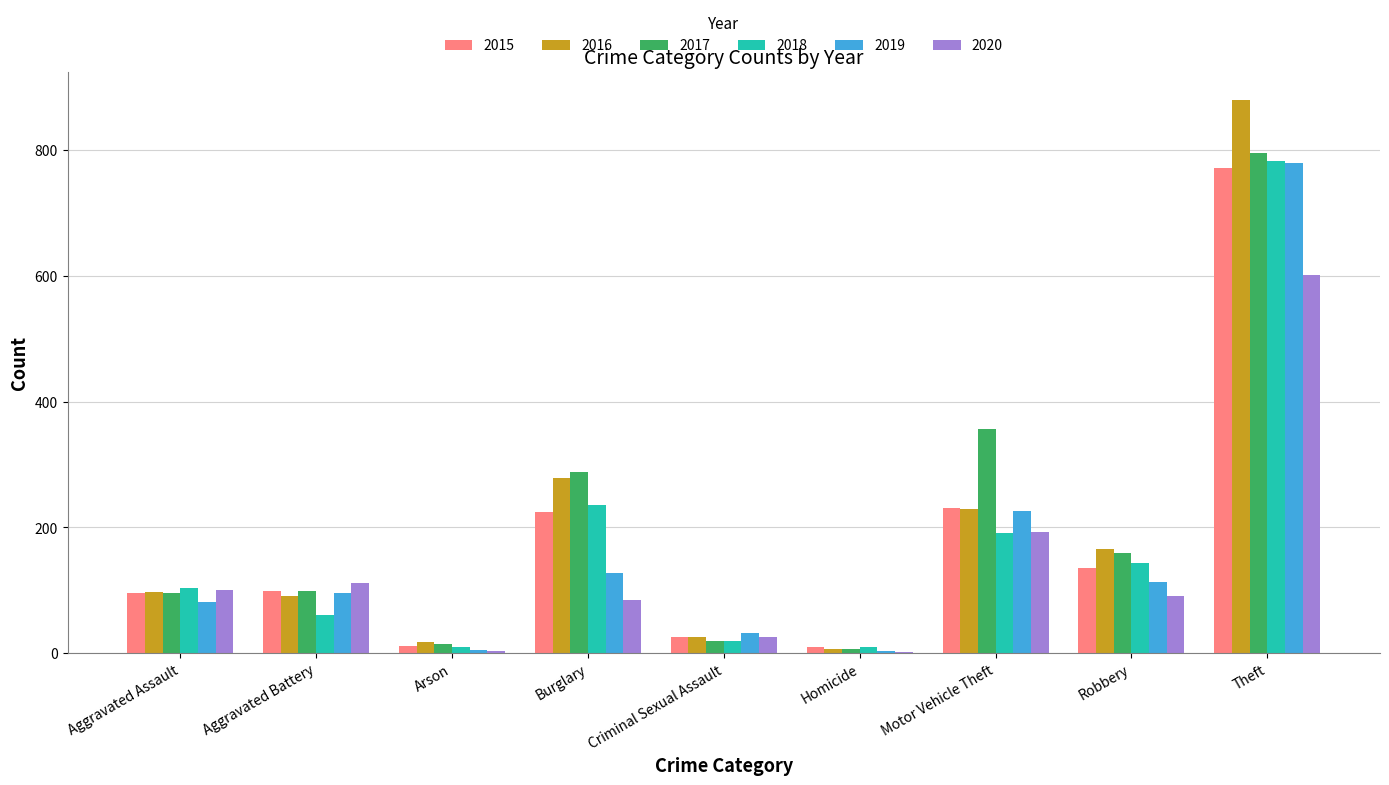

Read the 2017 value at Motor Vehicle Theft.

357